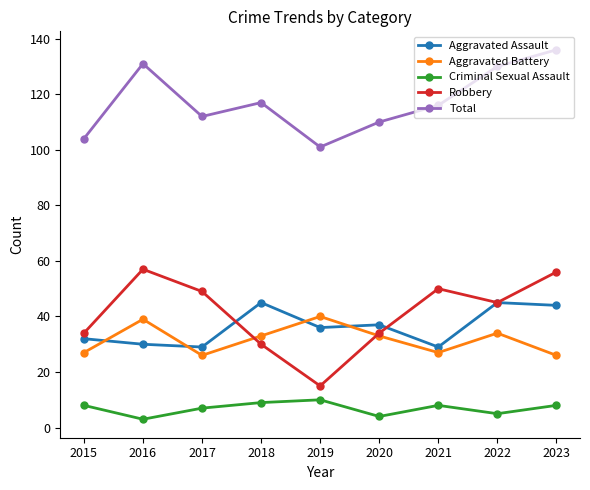

Reading right to left, extract all data points from this chart.

Aggravated Assault: 2023=44	2022=45	2021=29	2020=37	2019=36	2018=45	2017=29	2016=30	2015=32
Aggravated Battery: 2023=26	2022=34	2021=27	2020=33	2019=40	2018=33	2017=26	2016=39	2015=27
Criminal Sexual Assault: 2023=8	2022=5	2021=8	2020=4	2019=10	2018=9	2017=7	2016=3	2015=8
Robbery: 2023=56	2022=45	2021=50	2020=34	2019=15	2018=30	2017=49	2016=57	2015=34
Total: 2023=136	2022=130	2021=116	2020=110	2019=101	2018=117	2017=112	2016=131	2015=104